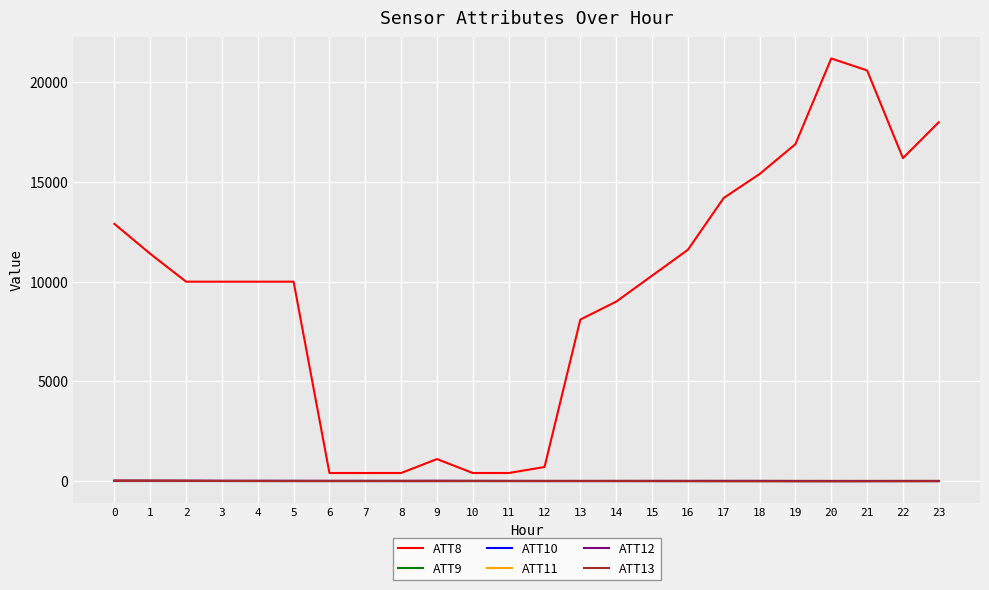

Which has a higher value, 9 or 18?

18